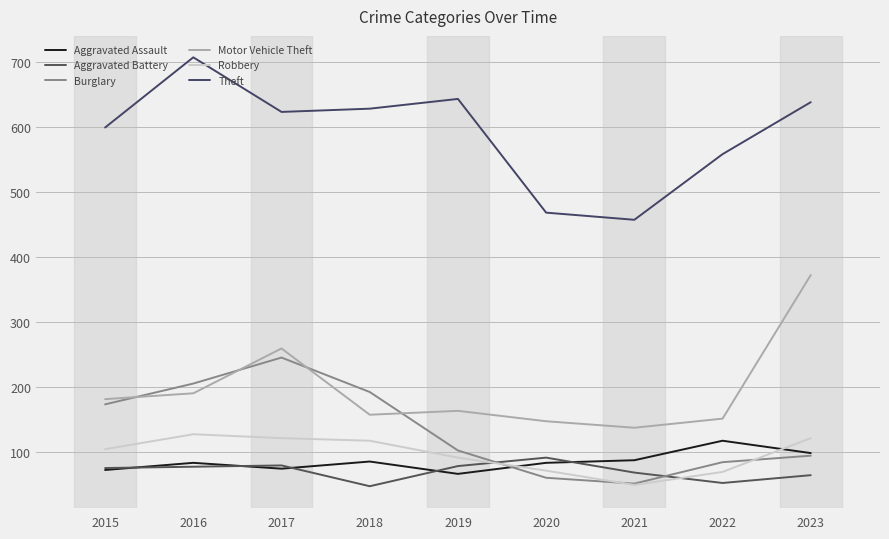

The Motor Vehicle Theft series shows 68 at 2022. True or false?

False